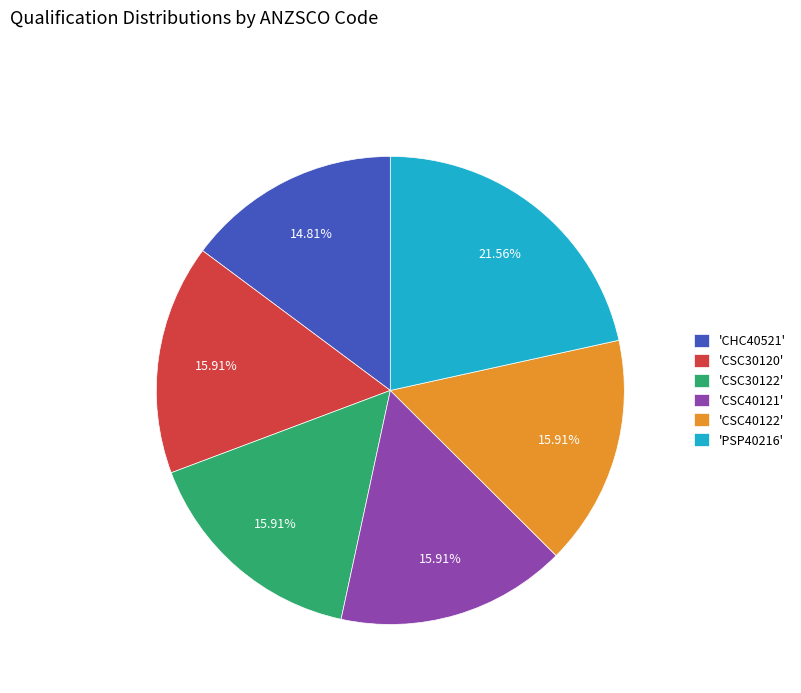

How many slices are in this pie chart?

6